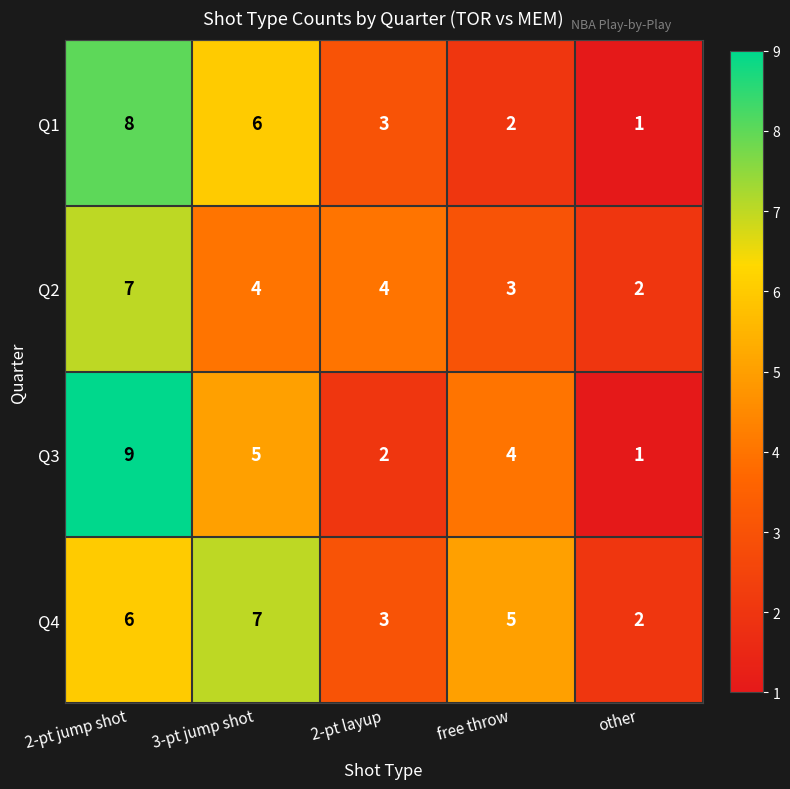

Reading left to right, extract all data points from this chart.

Q1: 2-pt jump shot=8	3-pt jump shot=6	2-pt layup=3	free throw=2	other=1
Q2: 2-pt jump shot=7	3-pt jump shot=4	2-pt layup=4	free throw=3	other=2
Q3: 2-pt jump shot=9	3-pt jump shot=5	2-pt layup=2	free throw=4	other=1
Q4: 2-pt jump shot=6	3-pt jump shot=7	2-pt layup=3	free throw=5	other=2